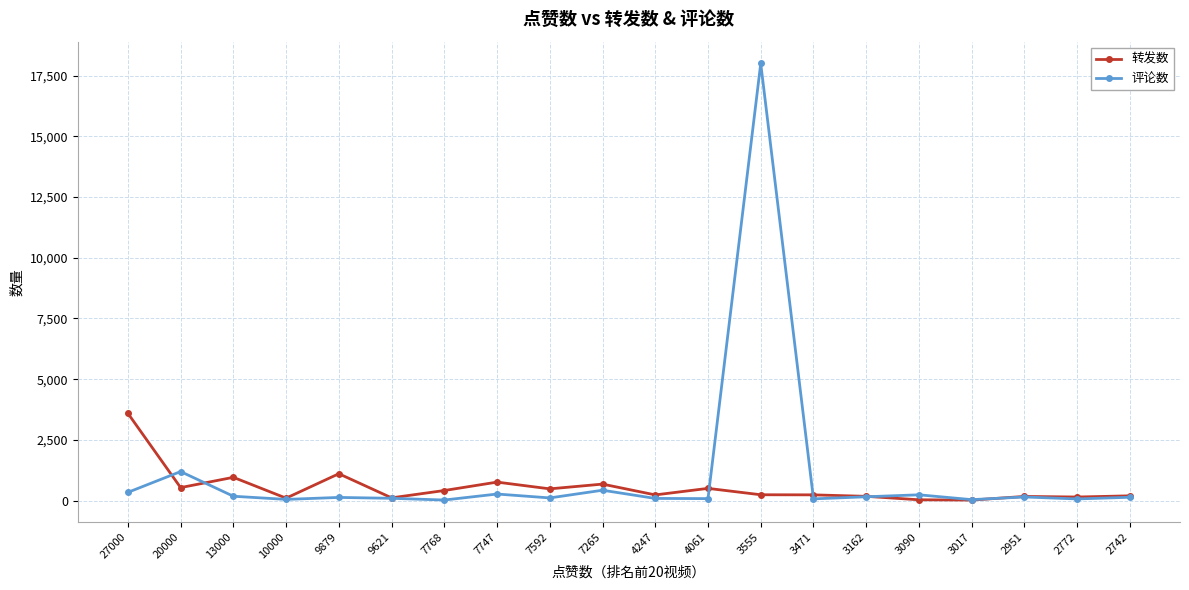

Where is the first local minimum for 转发数?

20000